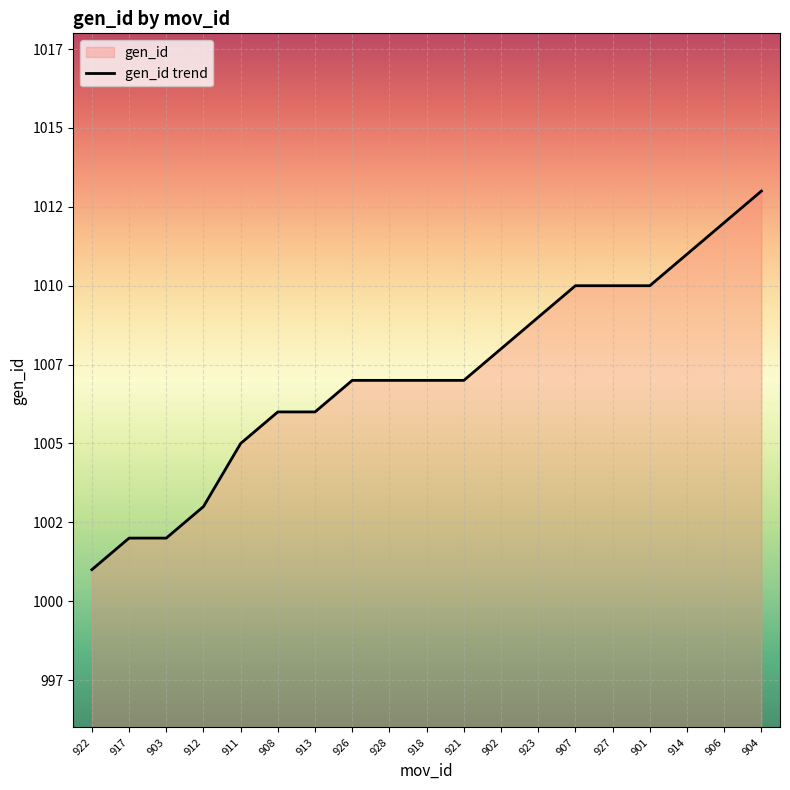

Does the chart display data point markers on the line(s)?

No